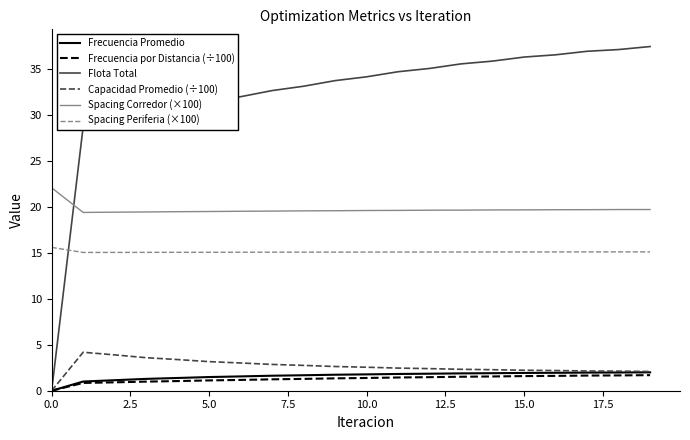

What are all the series names shown in the legend?

Frecuencia Promedio, Frecuencia por Distancia (÷100), Flota Total, Capacidad Promedio (÷100), Spacing Corredor (×100), Spacing Periferia (×100)